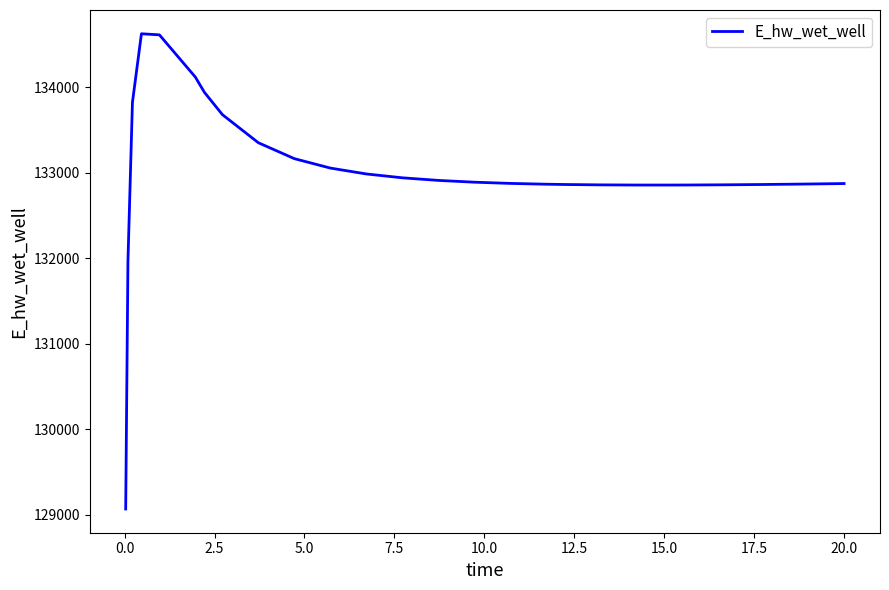

What is the difference between the maximum and minimum values?

5557.2